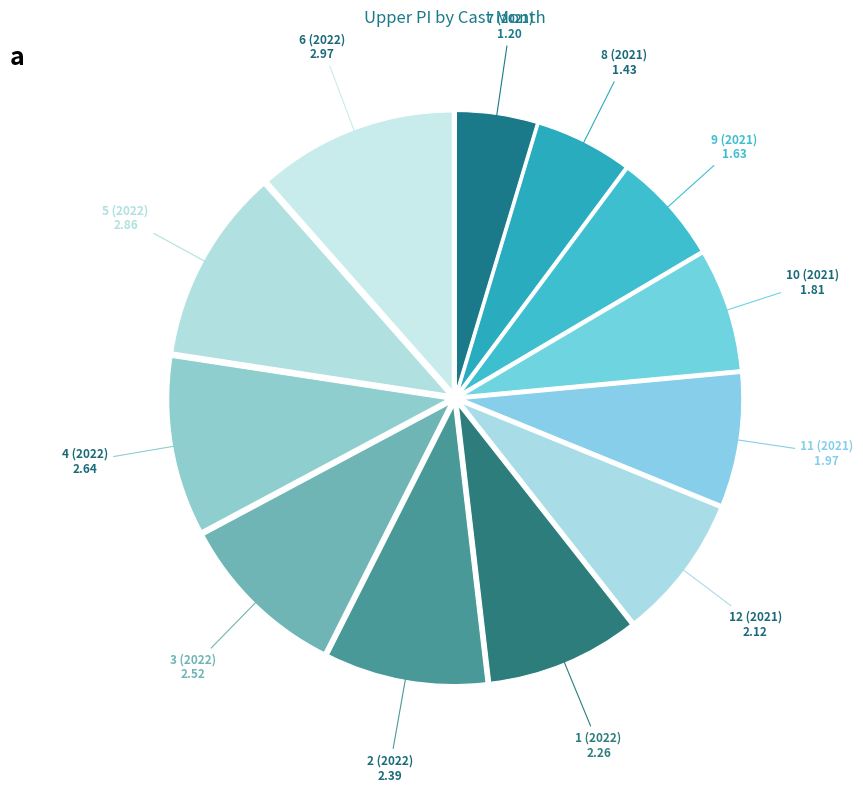

Does 4 (2022) represent more than half of the total?

No